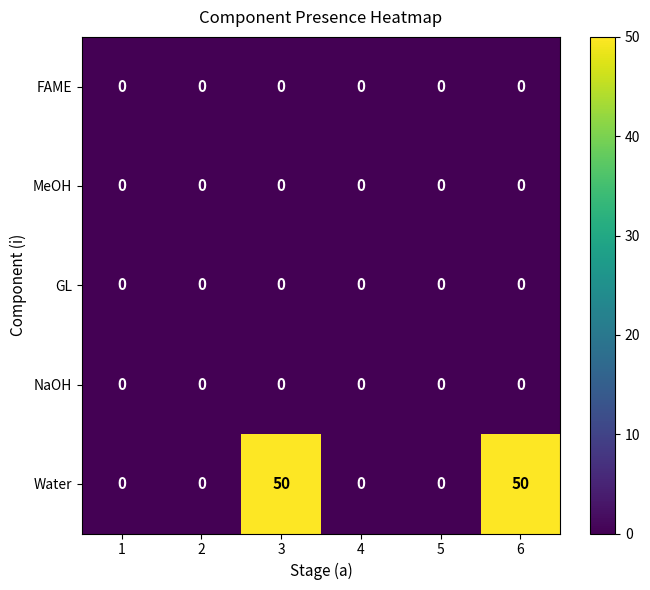

What is the maximum value shown in the chart?

50